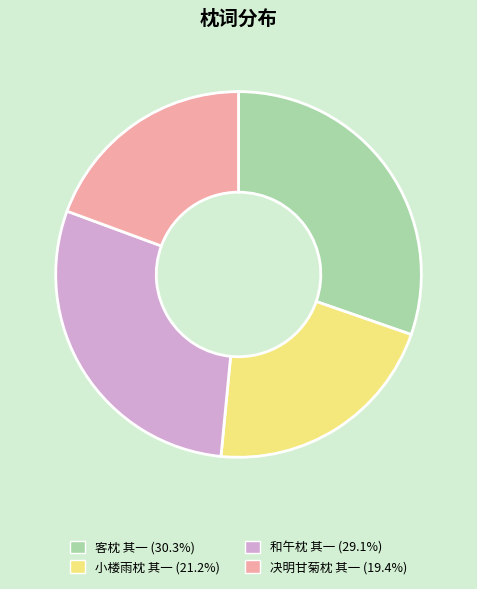

Does 决明甘菊枕 其一 represent more than half of the total?

No